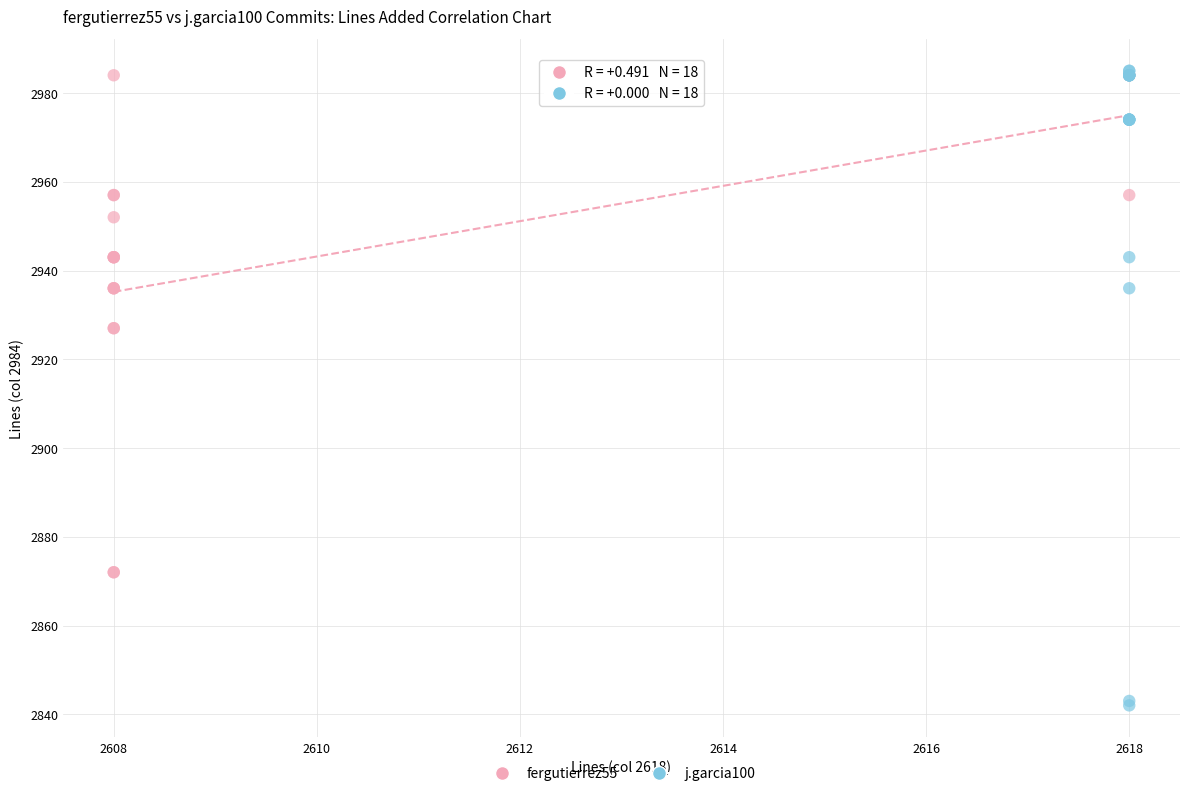

Which series has the widest spread of Y values?

j.garcia100